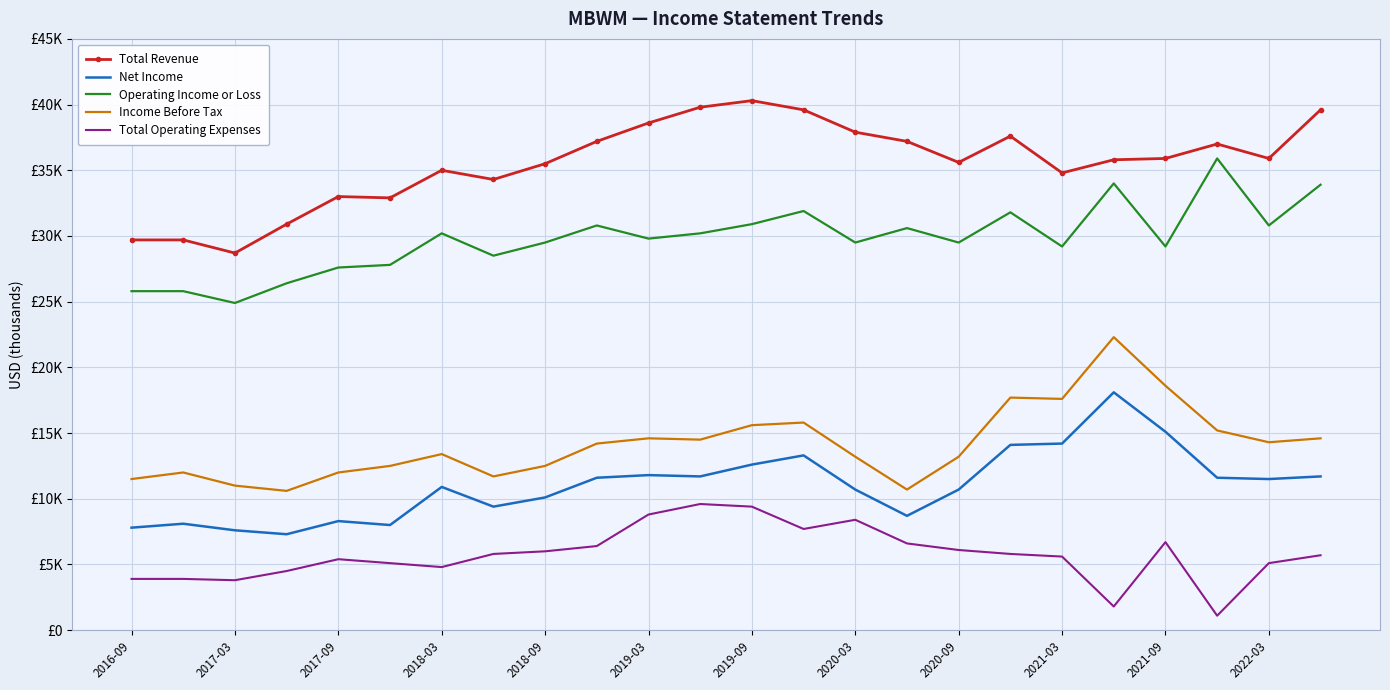

True or false: Income Before Tax and Operating Income or Loss cross at least once.

False